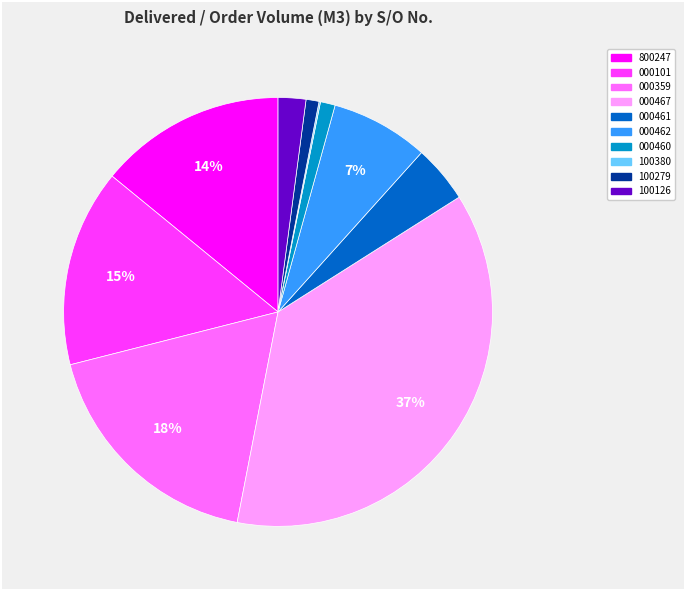

To the nearest percent, what is the difference between the largest and smallest slice percentages?

37%